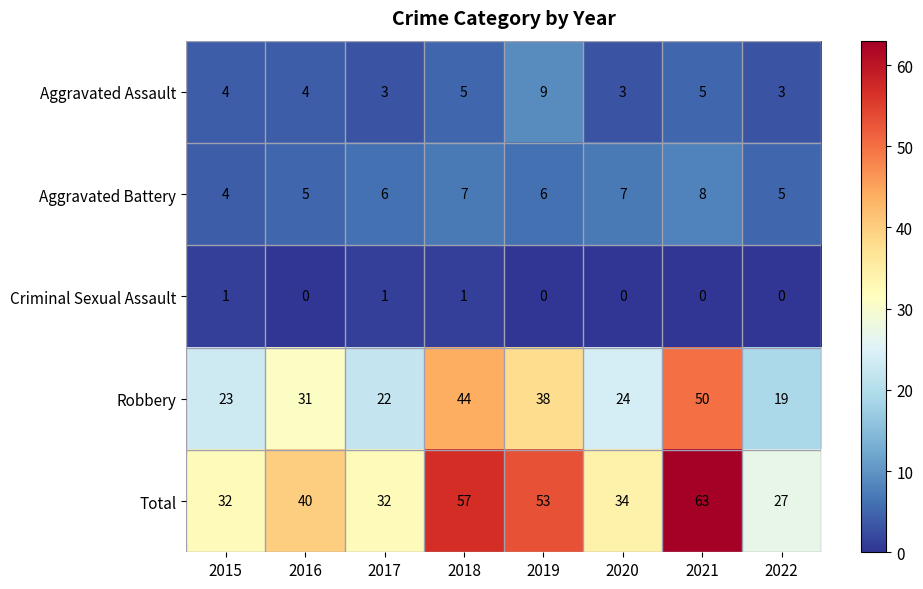

How many data points does each series have?

8